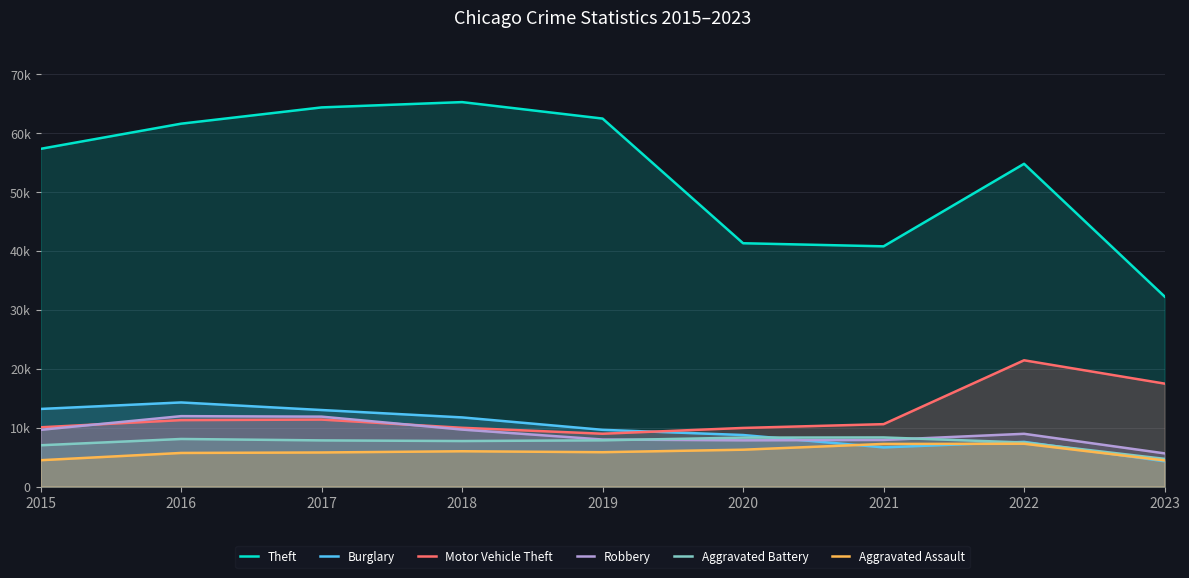

The Aggravated Battery series shows 3309 at 2015. True or false?

False